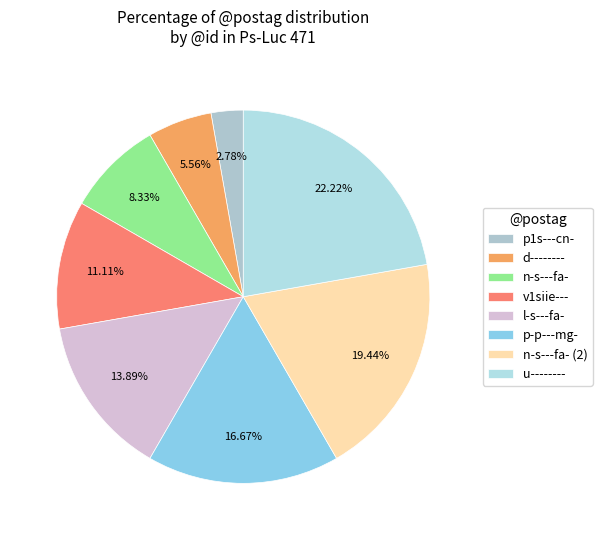

How many segments does this pie chart have?

8